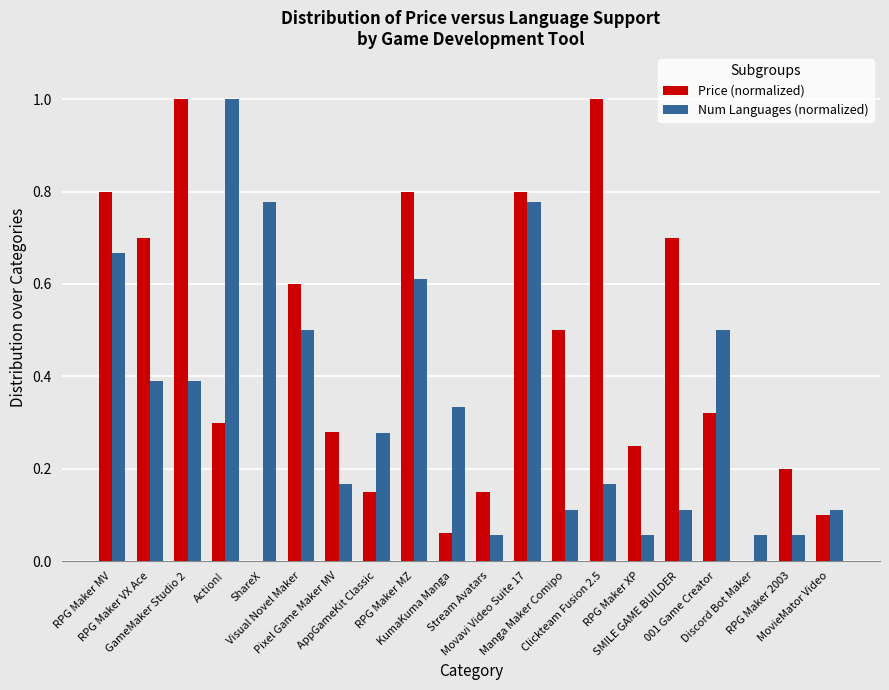

What is the sum of all Num Languages (normalized) values?

7.1